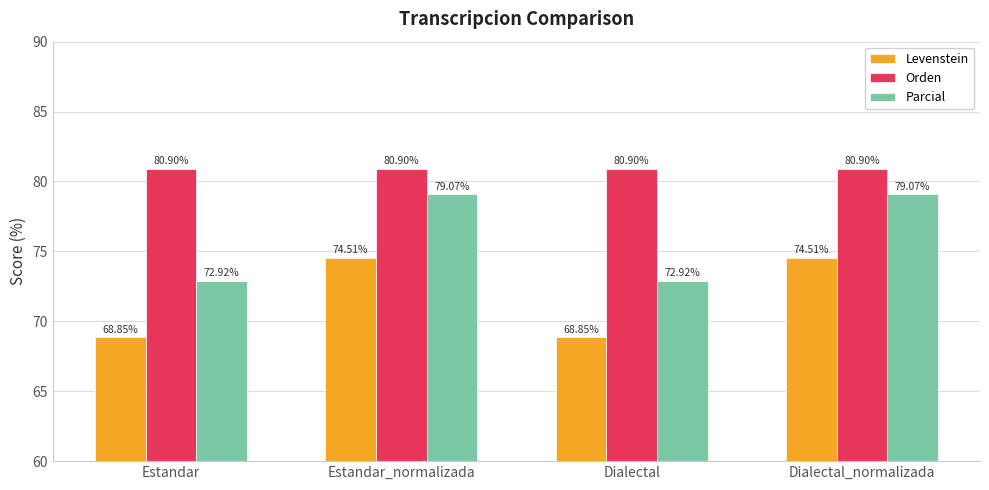

Where does the Levenstein series first go above 74?

Estandar_normalizada